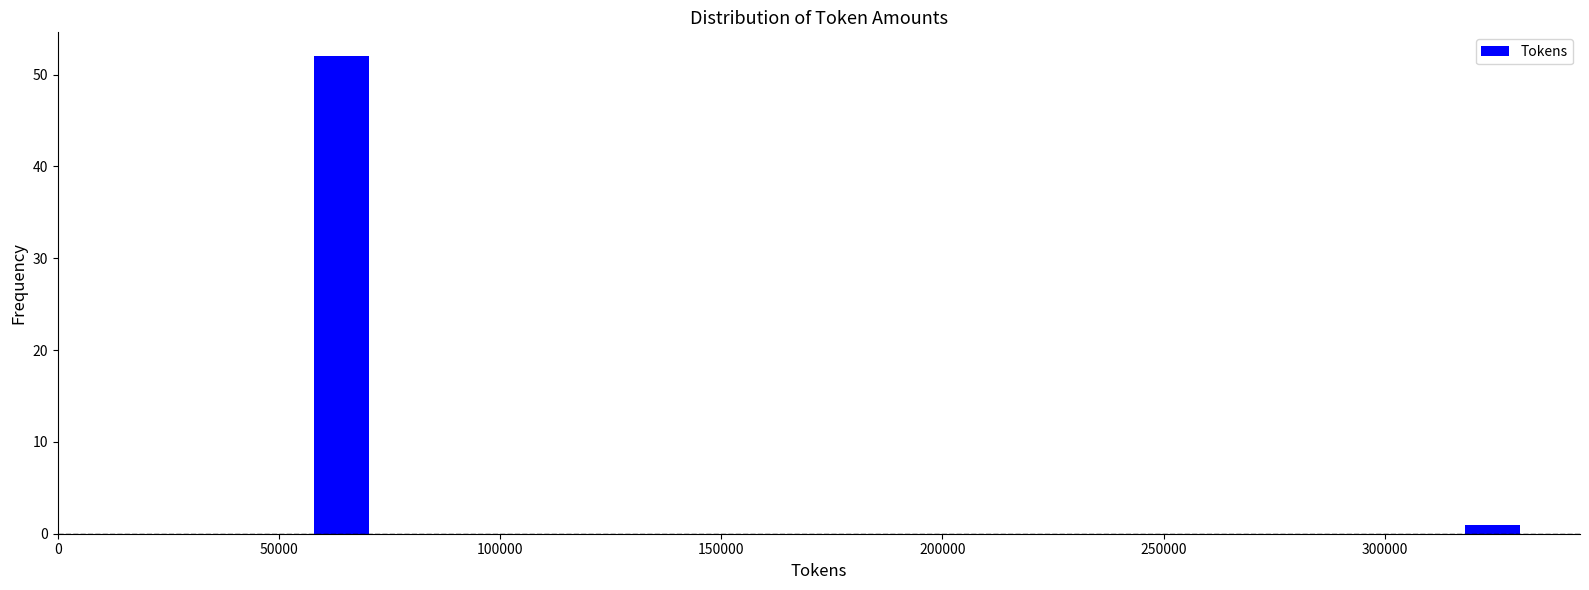

Read against the x-axis, roughly where is the centre of the tallest bar?

65000